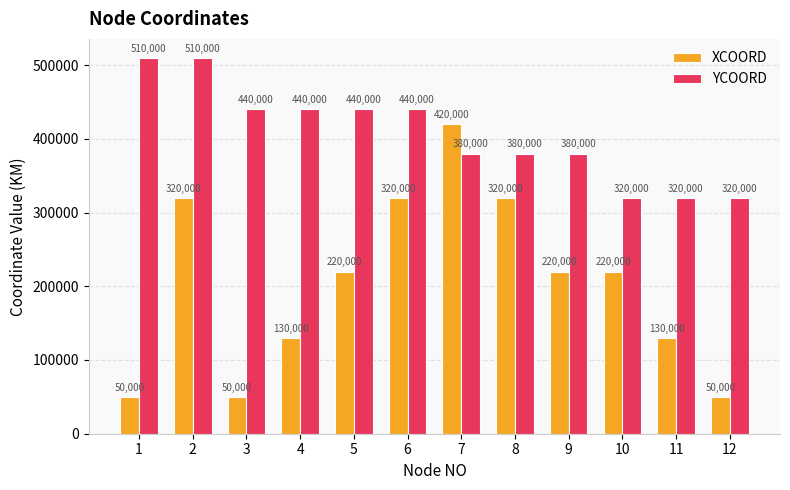

True or false: YCOORD has a value of 510000 at 1.

True